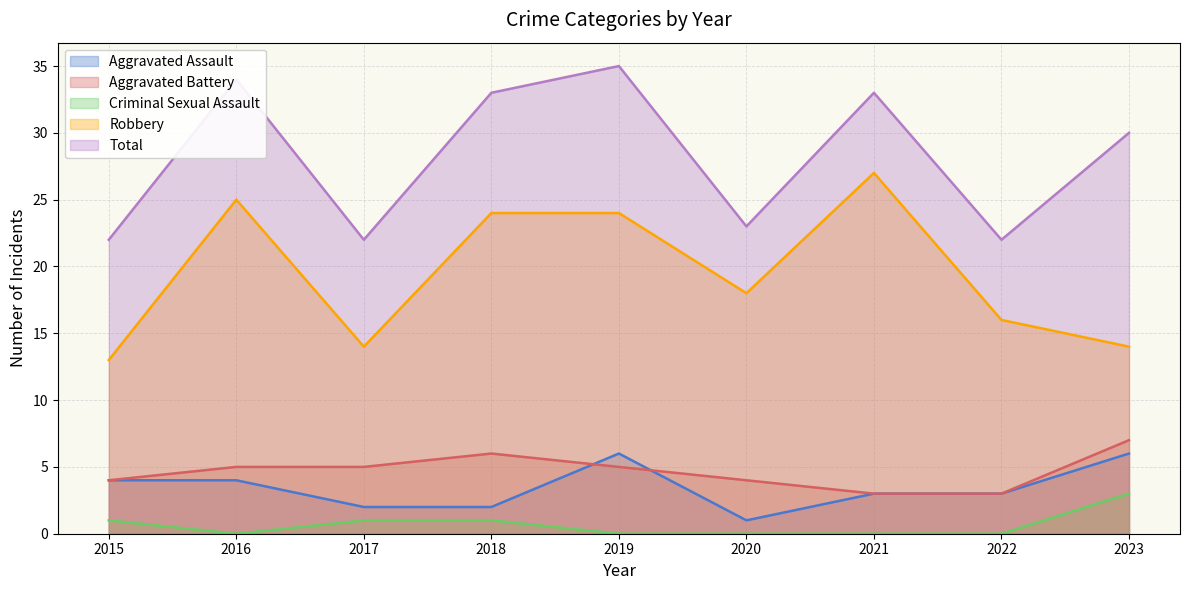

Count the number of data series in this chart.

5